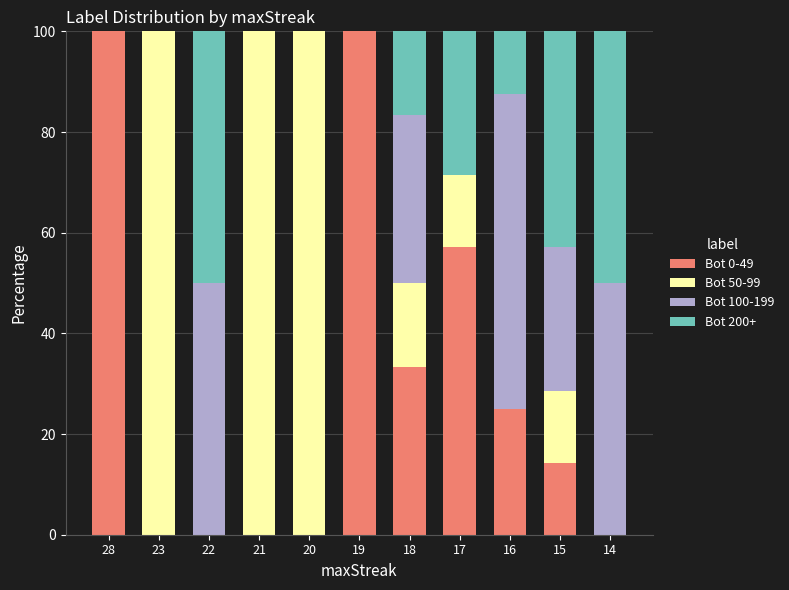

True or false: Bot 0-49 has a value of 62.8 at 19.

False